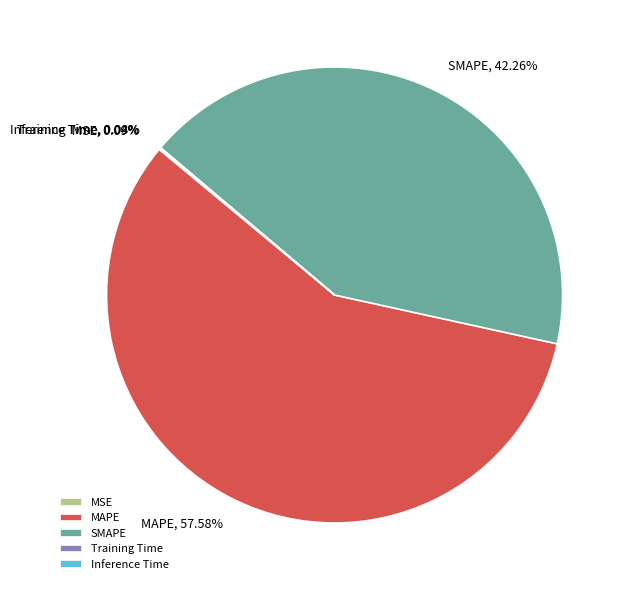

Which slice represents more than half of the pie?

MAPE